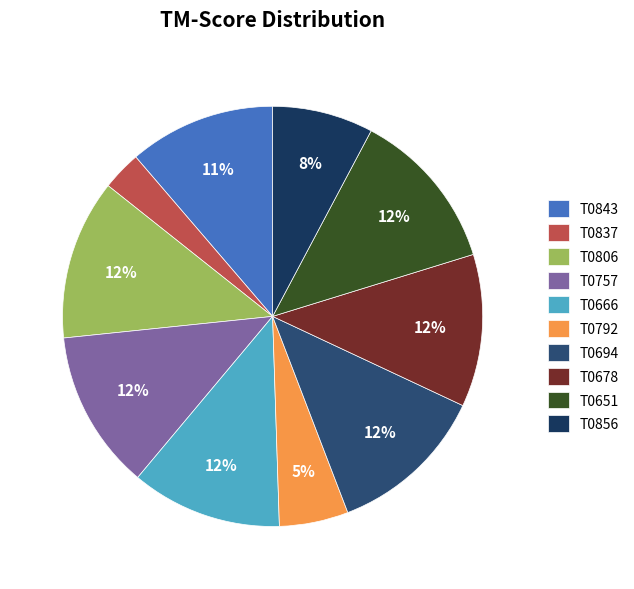

How much of the chart is everything except T0678?

88.3%